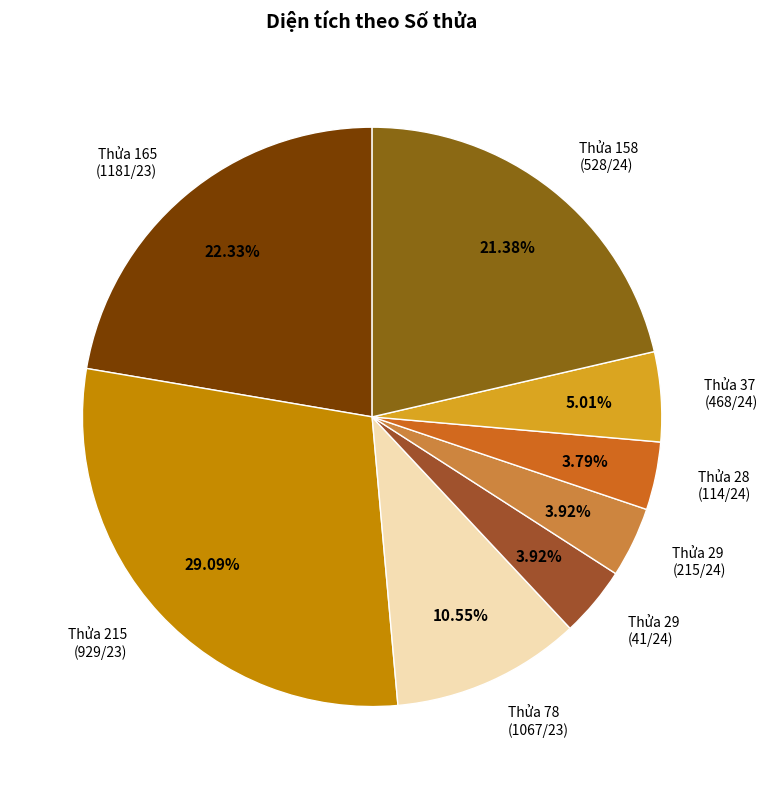

How many segments does this pie chart have?

8